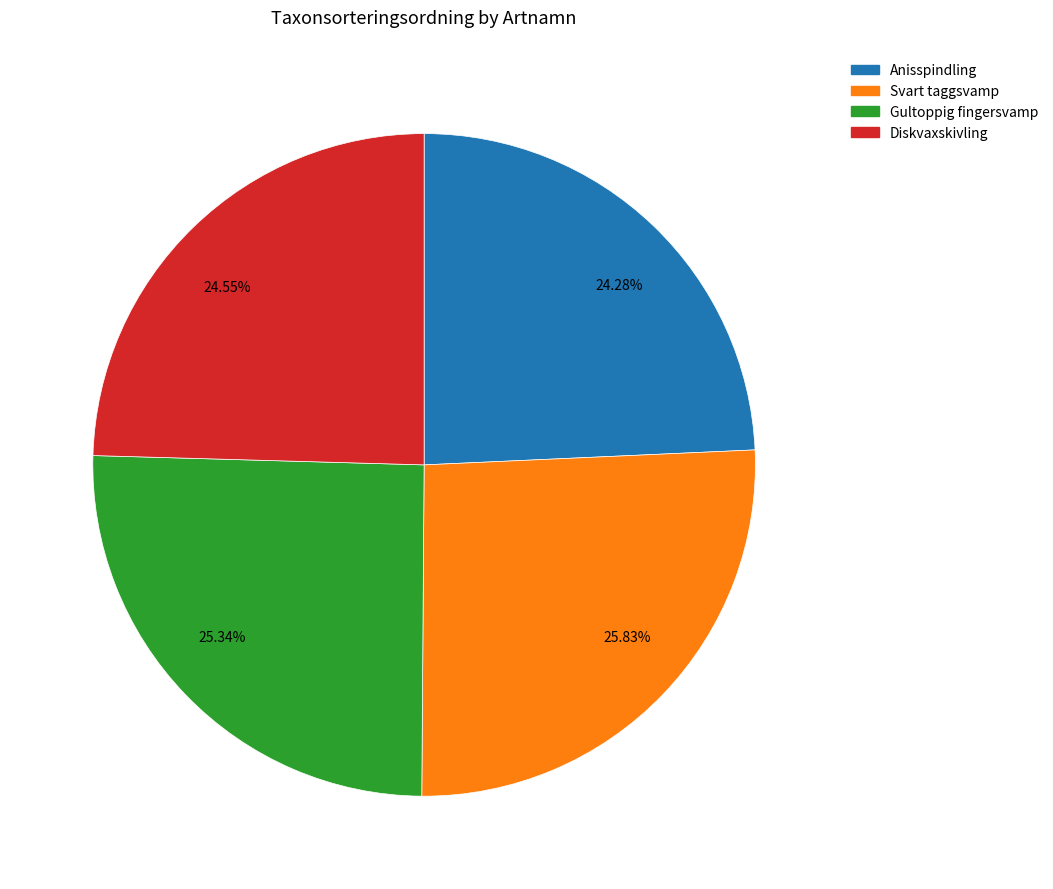

True or false: Diskvaxskivling accounts for 11% of the total.

False